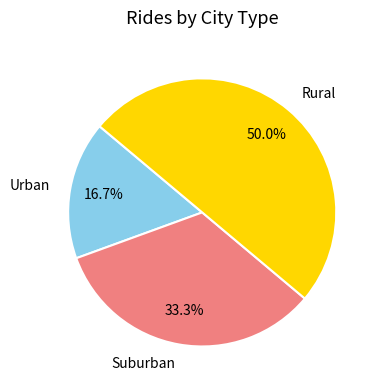

Does Suburban account for over 50% of the chart?

No